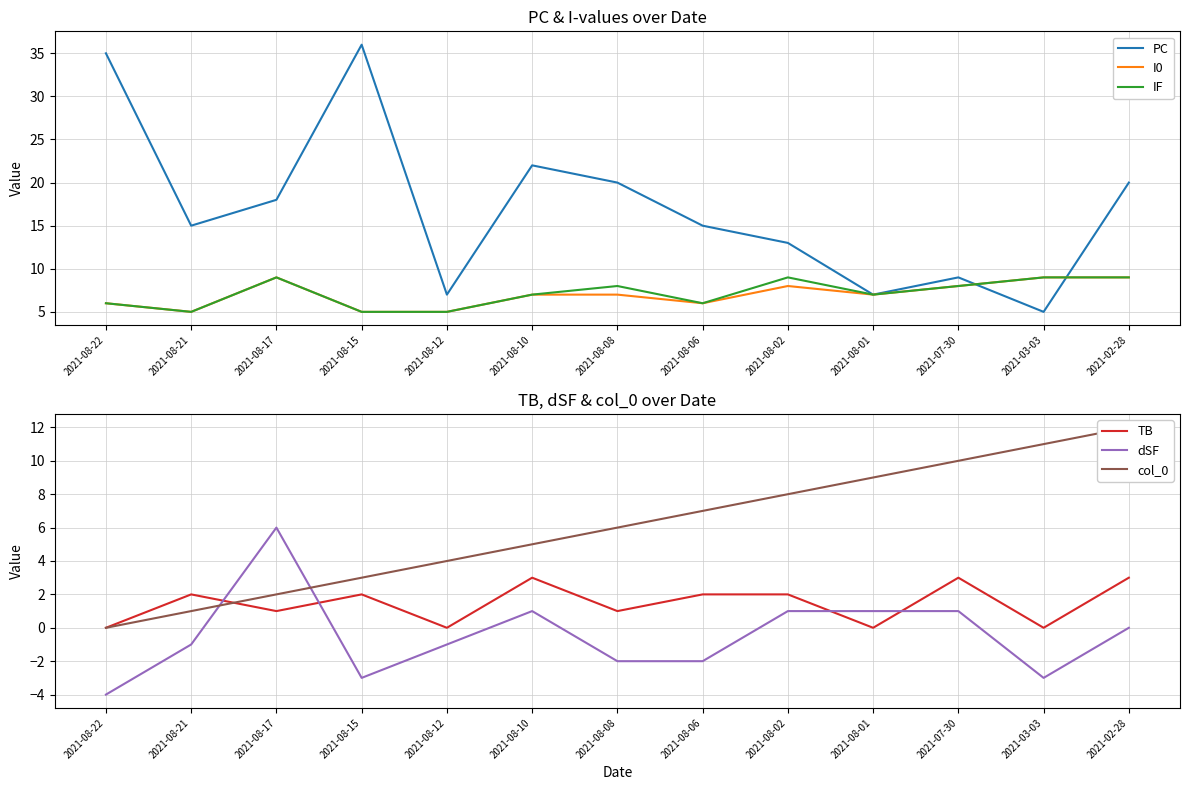

What is the spread (max minus min) of values at 2021-08-22?

39